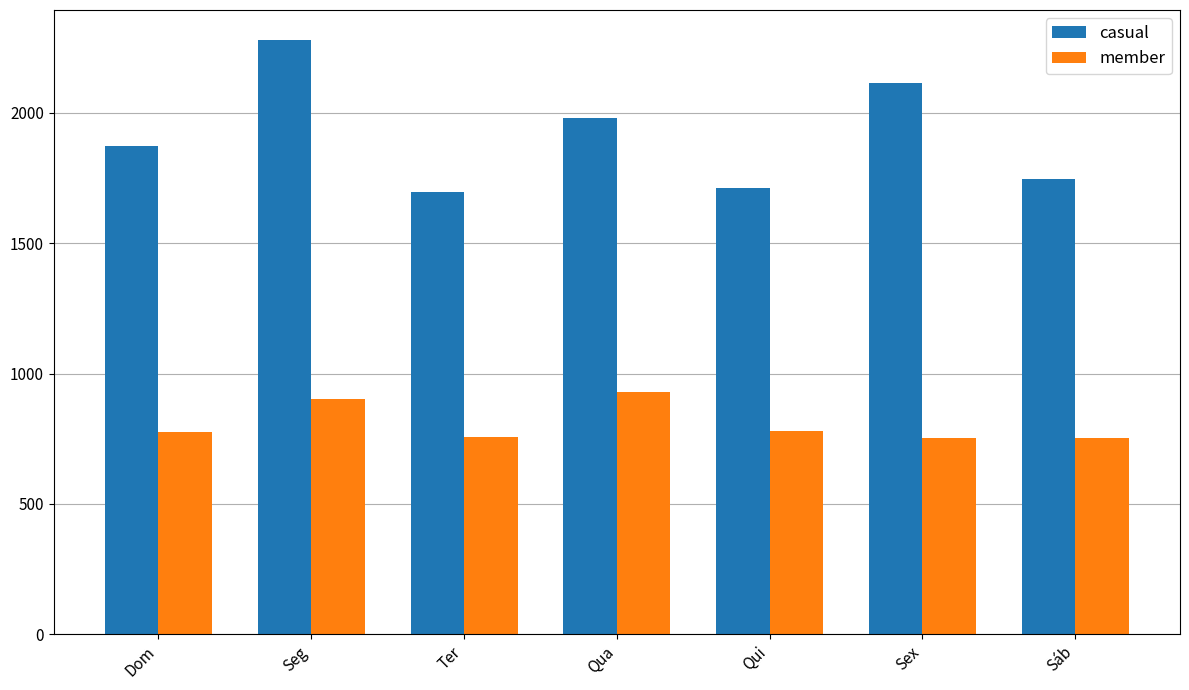

At which label does member reach its peak?

Qua